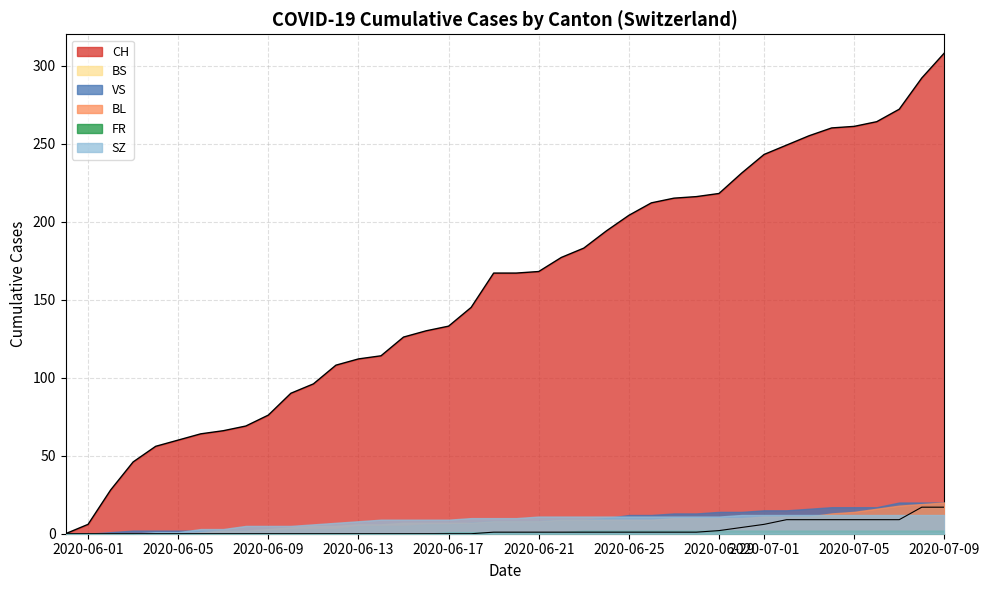

Is the value of BL at 11 greater than the value of SZ at 24?

Yes